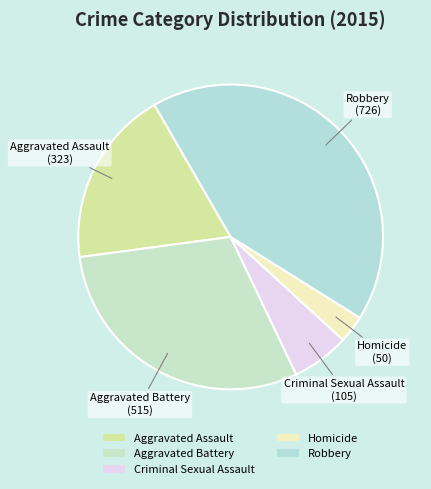

Does Aggravated Assault represent more than half of the total?

No